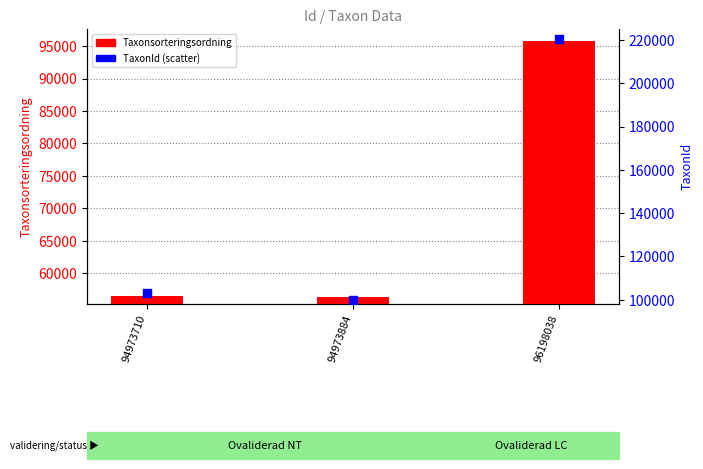

What is the total value across all series at 94973710?

159561